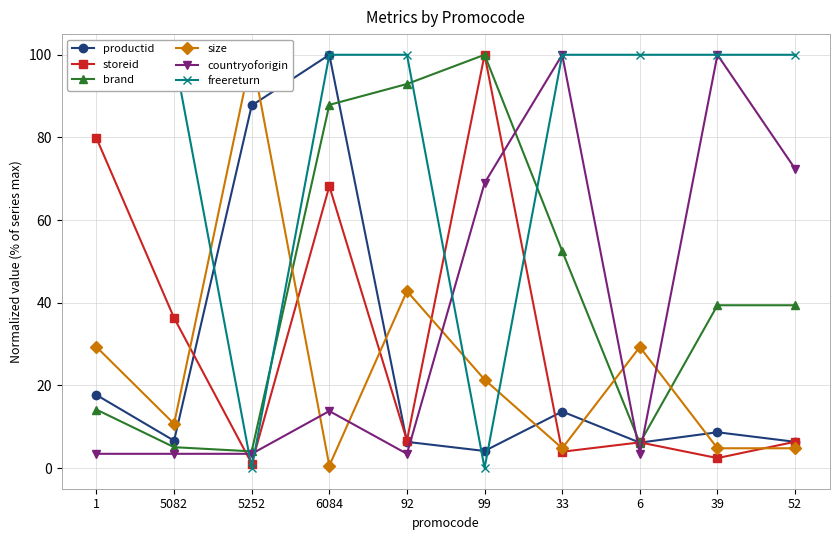

Reading left to right, transcribe all the data shown in this chart.

productid: 17.7	6.6	87.7	100.0	6.3	4.1	13.7	6.2	8.7	6.4
storeid: 79.8	36.3	1.1	68.2	6.7	100.0	3.9	6.2	2.4	6.4
brand: 14.1	5.1	4.0	87.9	92.9	100.0	52.5	6.1	39.4	39.4
size: 29.3	10.7	100.0	0.6	42.8	21.4	4.8	29.3	4.8	4.8
countryoforigin: 3.4	3.4	3.4	13.8	3.4	69.0	100.0	3.4	100.0	72.4
freereturn: 100.0	100.0	0.0	100.0	100.0	0.0	100.0	100.0	100.0	100.0